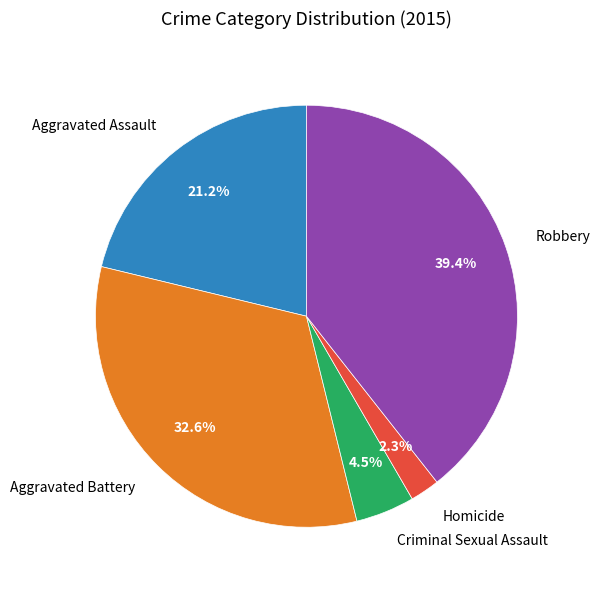

To the nearest percent, what is the combined percentage of Aggravated Assault and Robbery?

61%